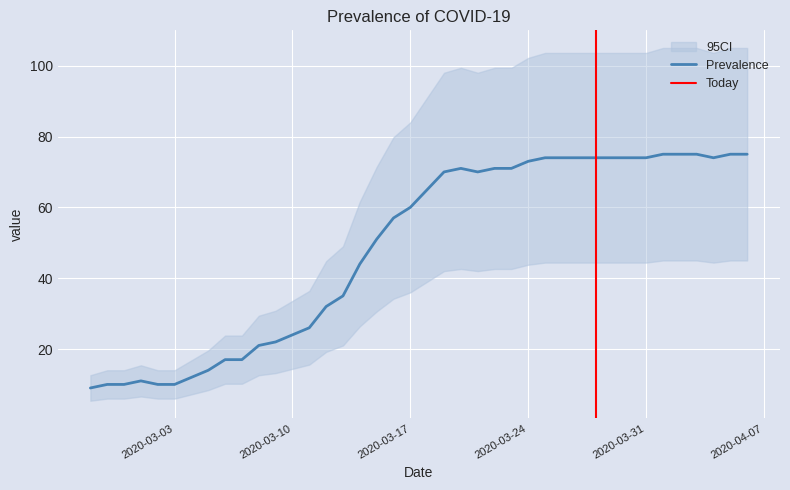

At which category does the chart reach its peak across all series?

2020-04-01